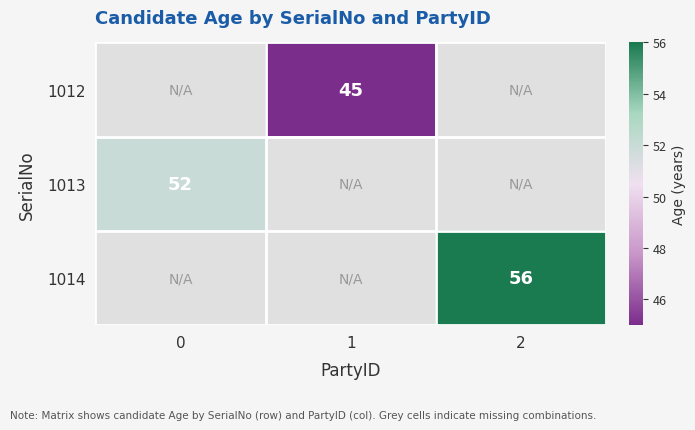

True or false: 1014 has a value of 82 at 2.

False